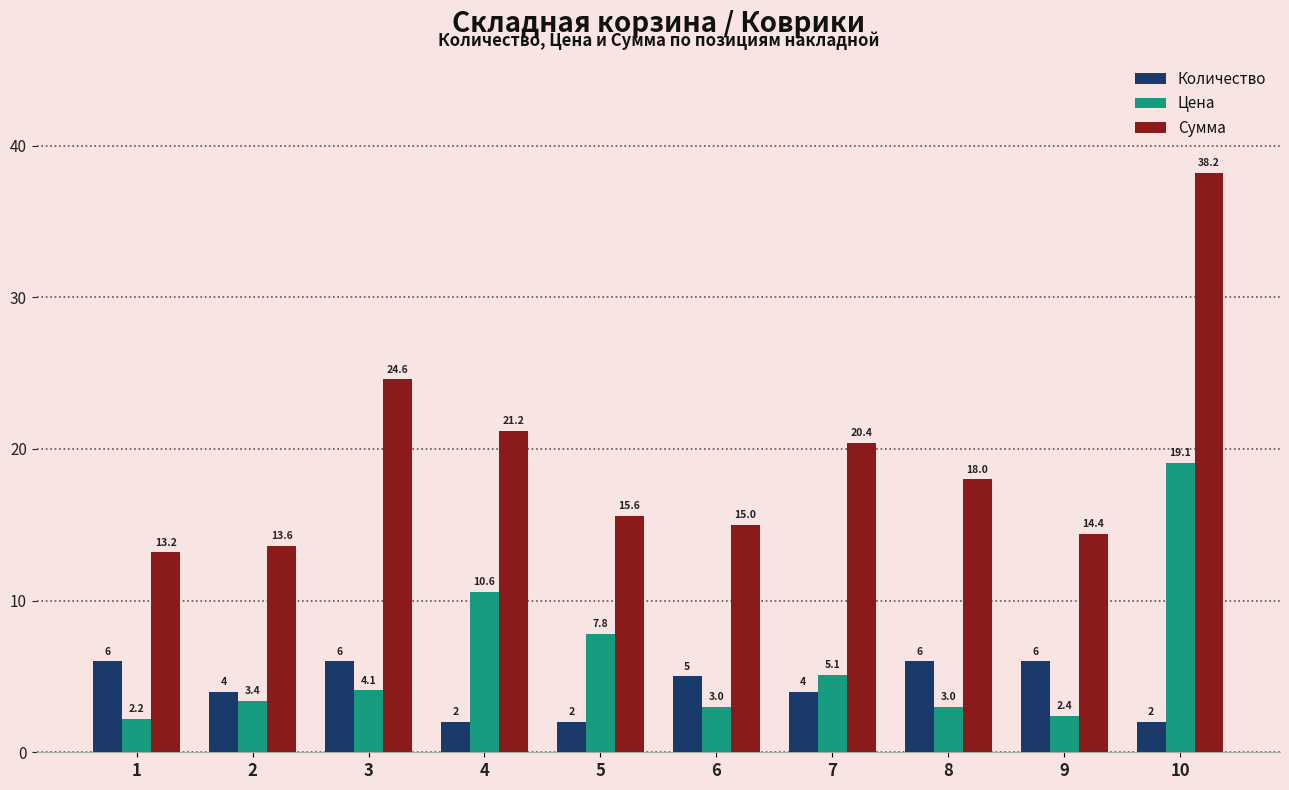

Count the Количество values in the range 2 to 6.

10